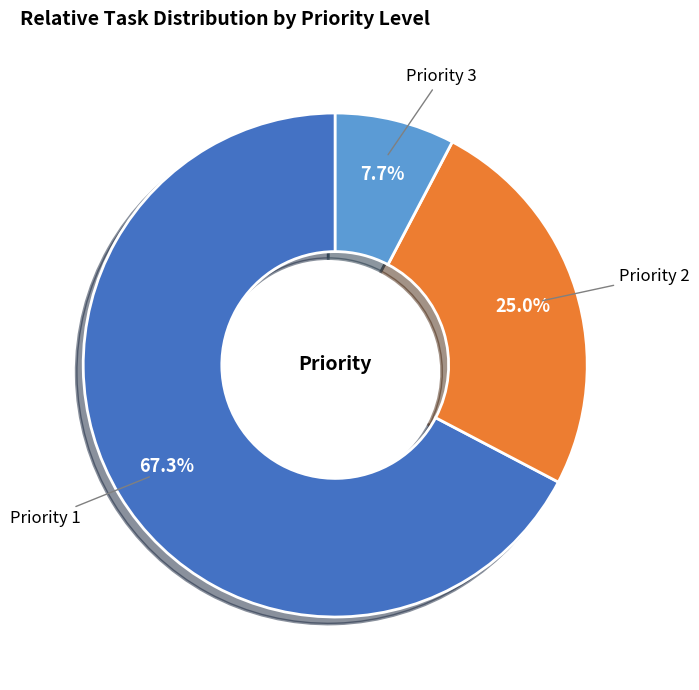

Is there any slice that represents more than half of the pie?

Yes